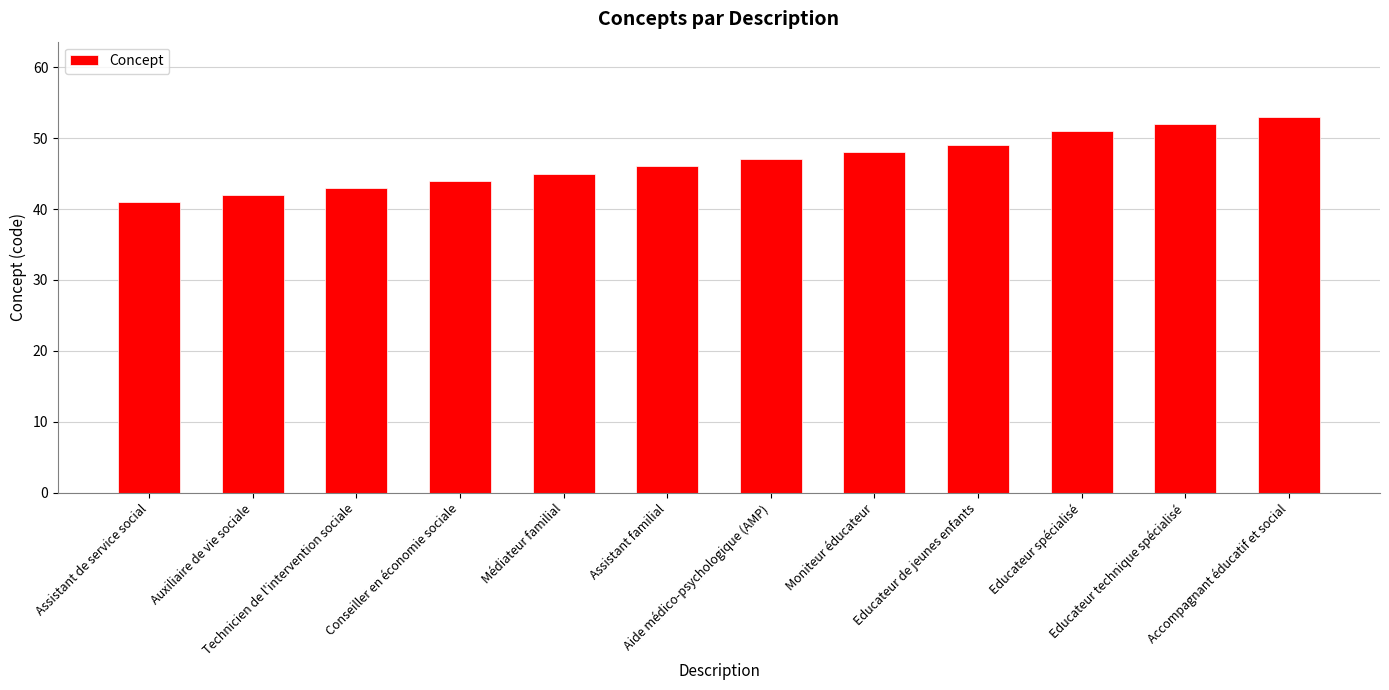

How many data points does each series have?

12